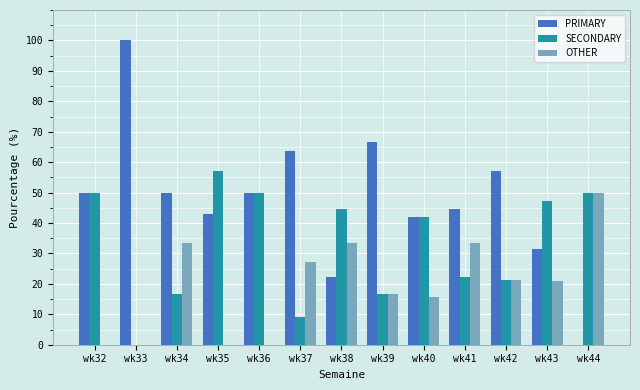

Which series changed the most between wk34 and wk44?

PRIMARY